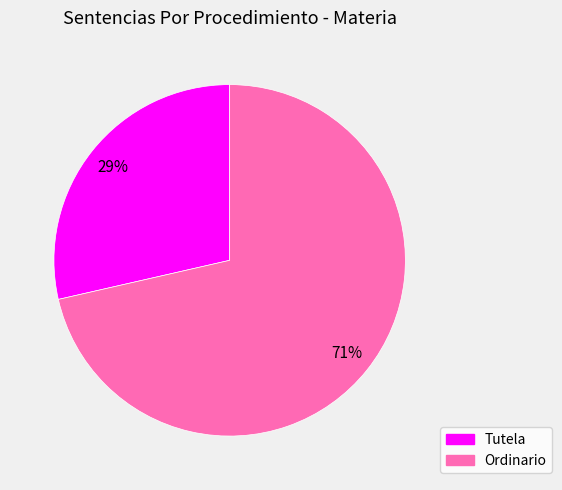

Which has a higher value, Tutela or Ordinario?

Ordinario